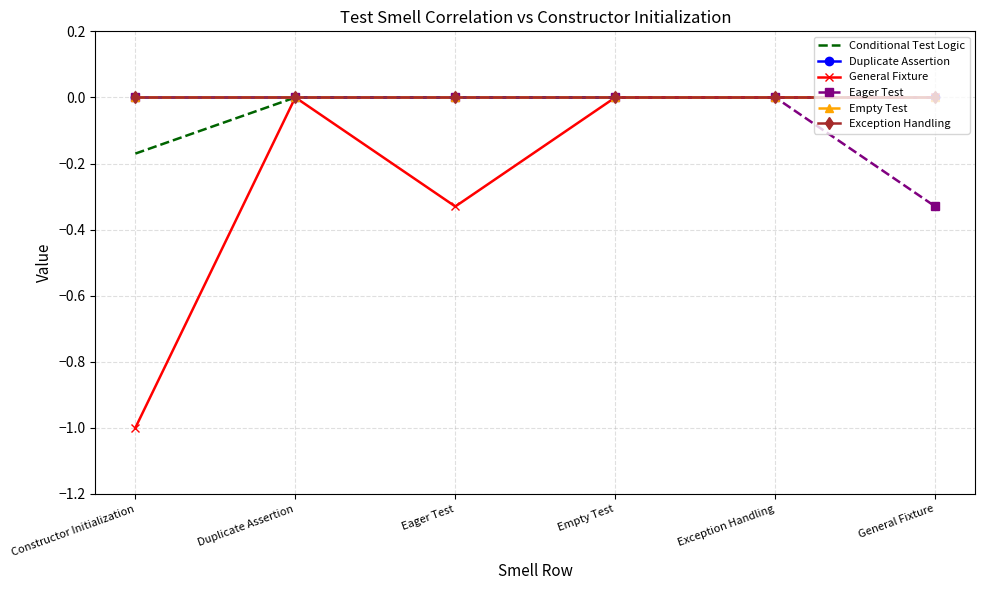

Is the value of Conditional Test Logic at Constructor Initialization greater than the value of Empty Test at Empty Test?

No